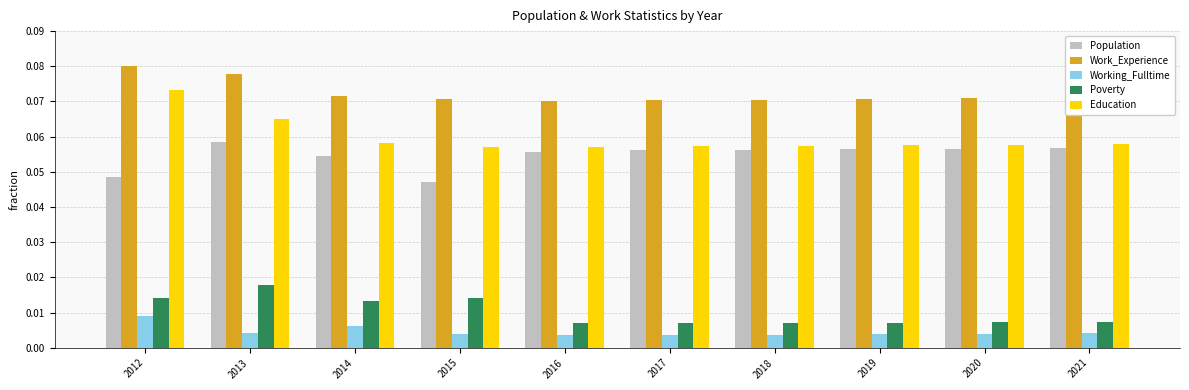

What are all the series names shown in the legend?

Population, Work_Experience, Working_Fulltime, Poverty, Education